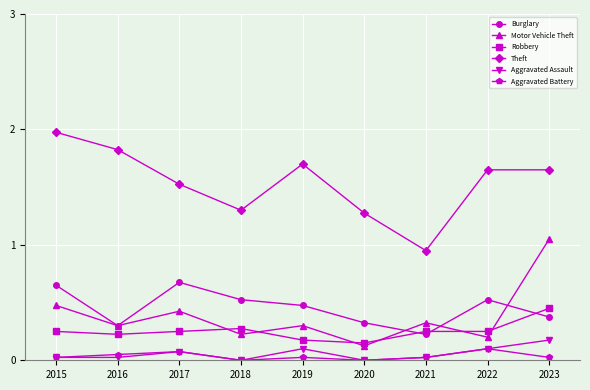

Rank the series by their maximum value, from highest to lowest.

Theft, Motor Vehicle Theft, Burglary, Robbery, Aggravated Assault, Aggravated Battery